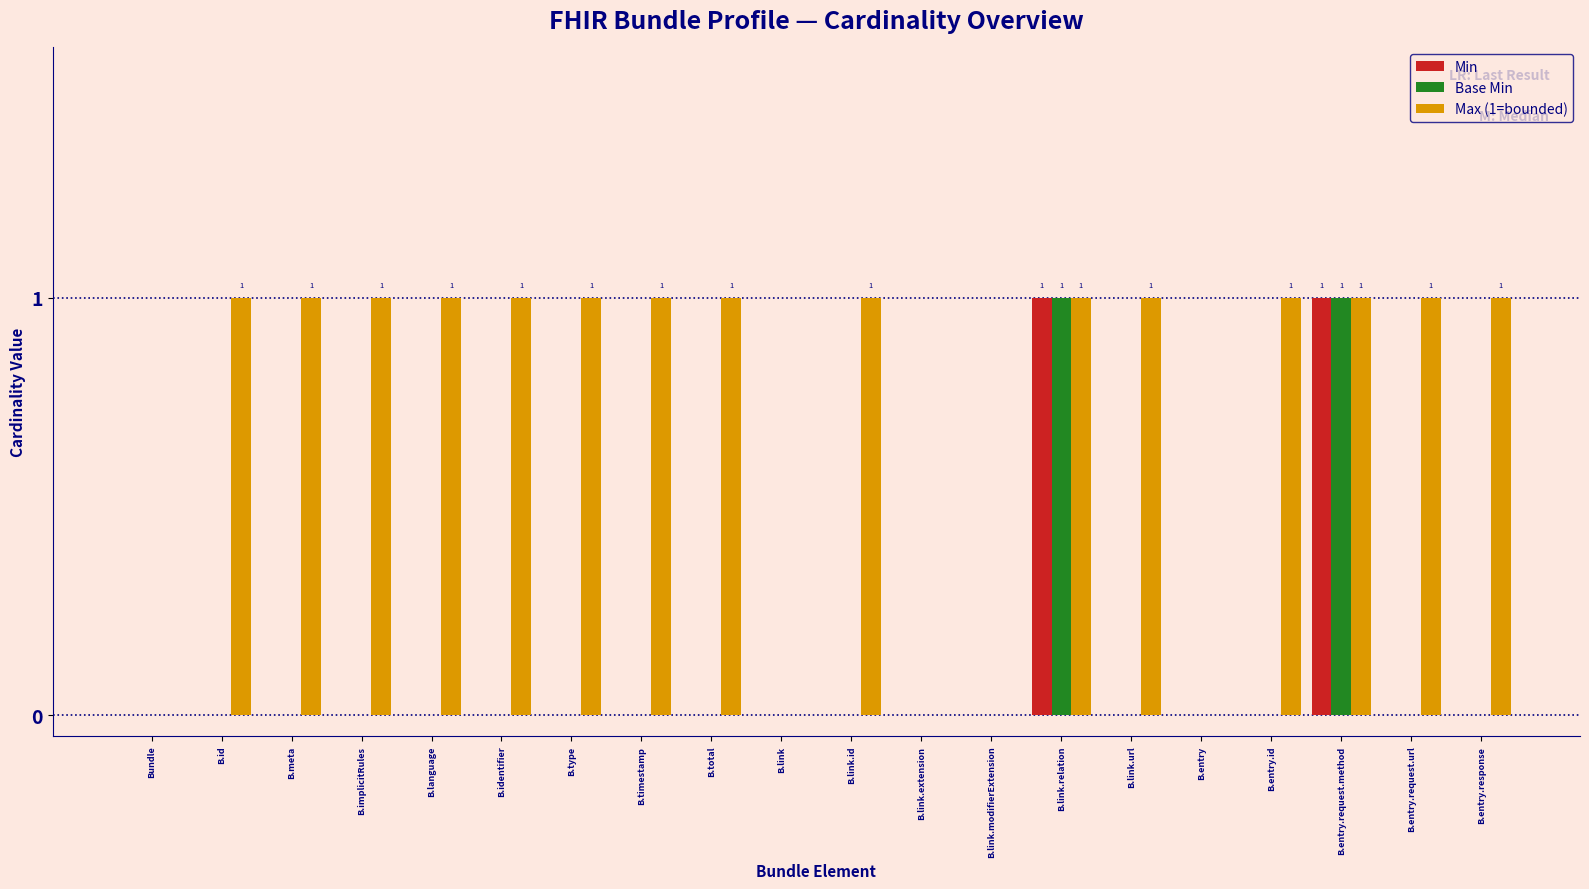

True or false: Max (1=bounded) has a value of 2 at B.implicitRules.

False